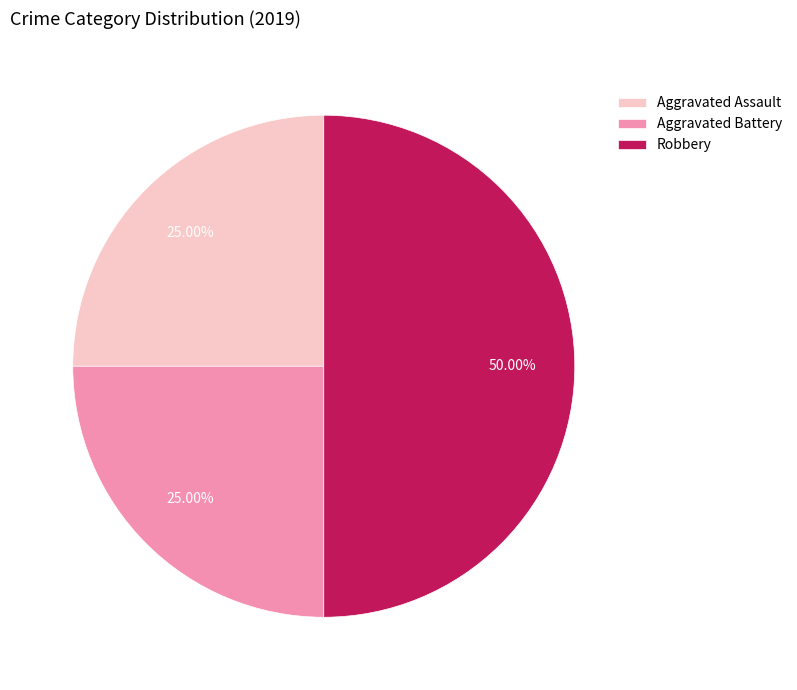

Approximately how many times larger is the value at Aggravated Battery compared to Robbery?

0.5